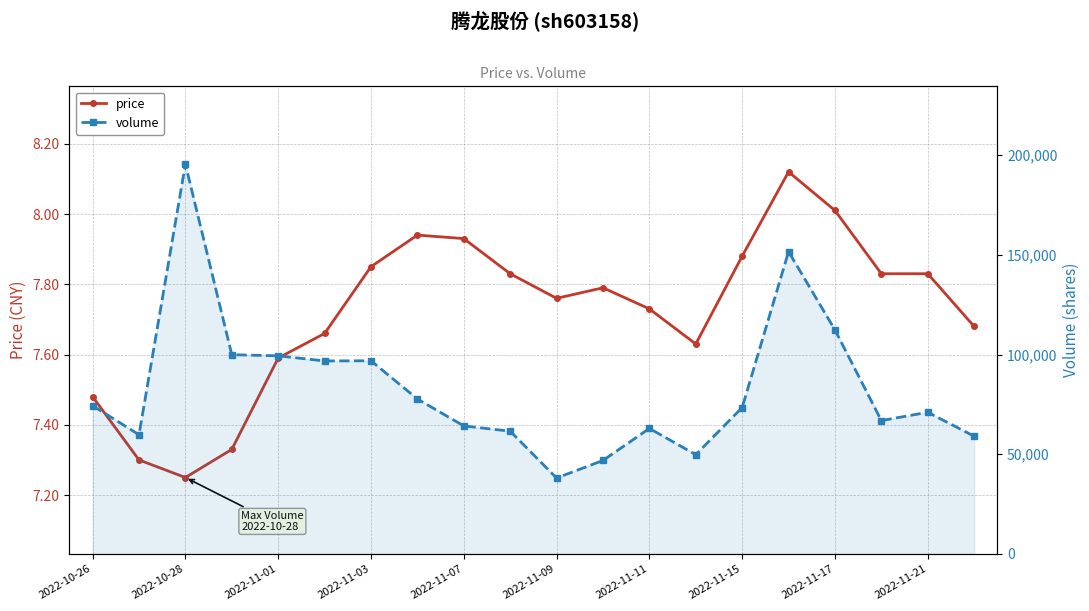

The value of price at 2022-11-21 is 13.1. True or false?

False